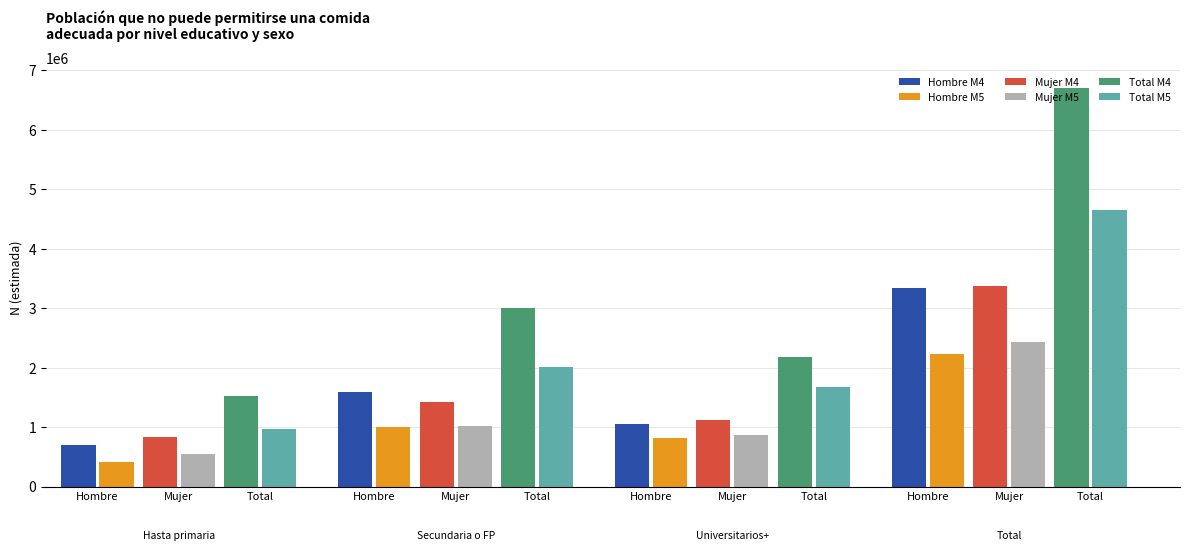

What is the label of the 2nd bar from the left?

Secundaria o FP